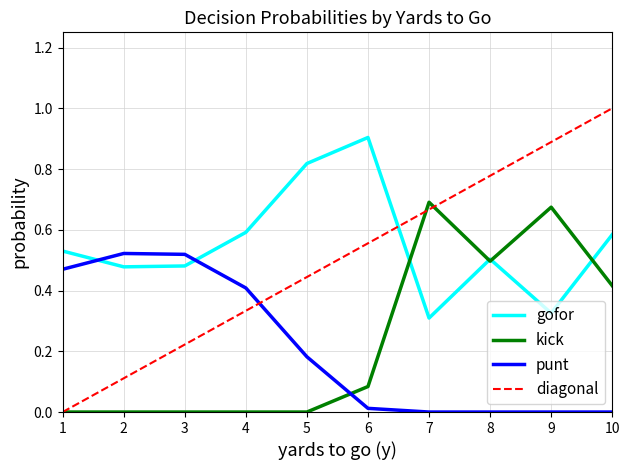

The gofor series shows 1.3 at 6. True or false?

False